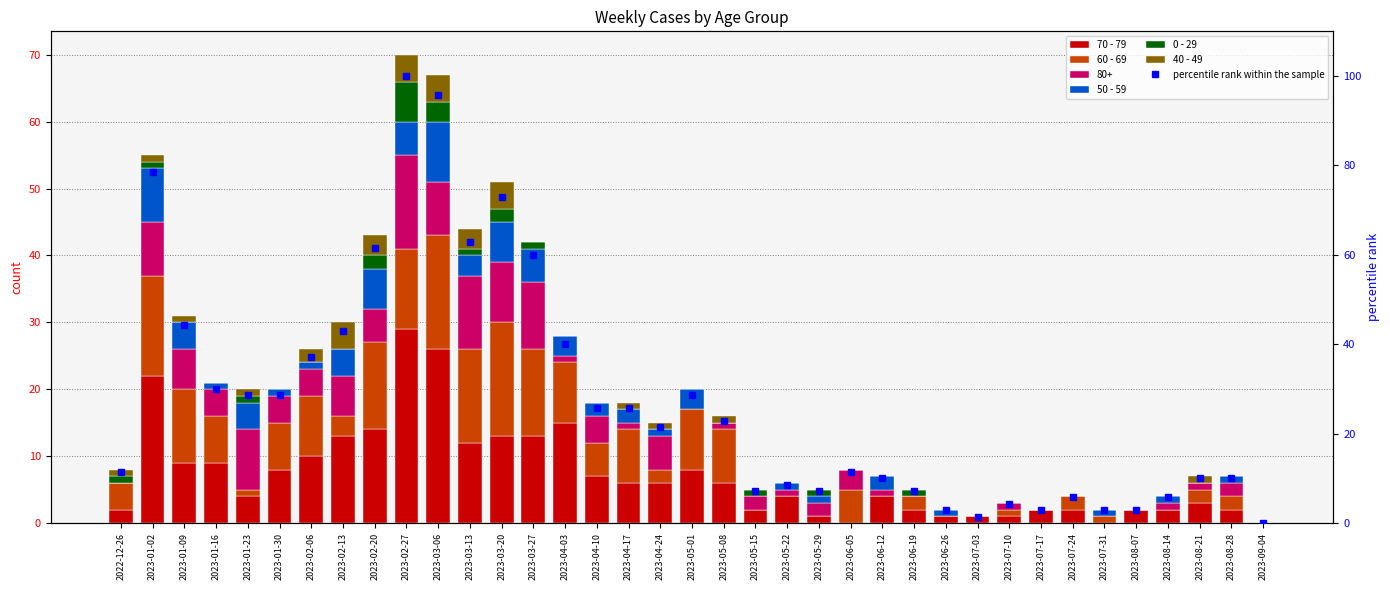

At which category is the sum across all series the highest?

2023-02-27